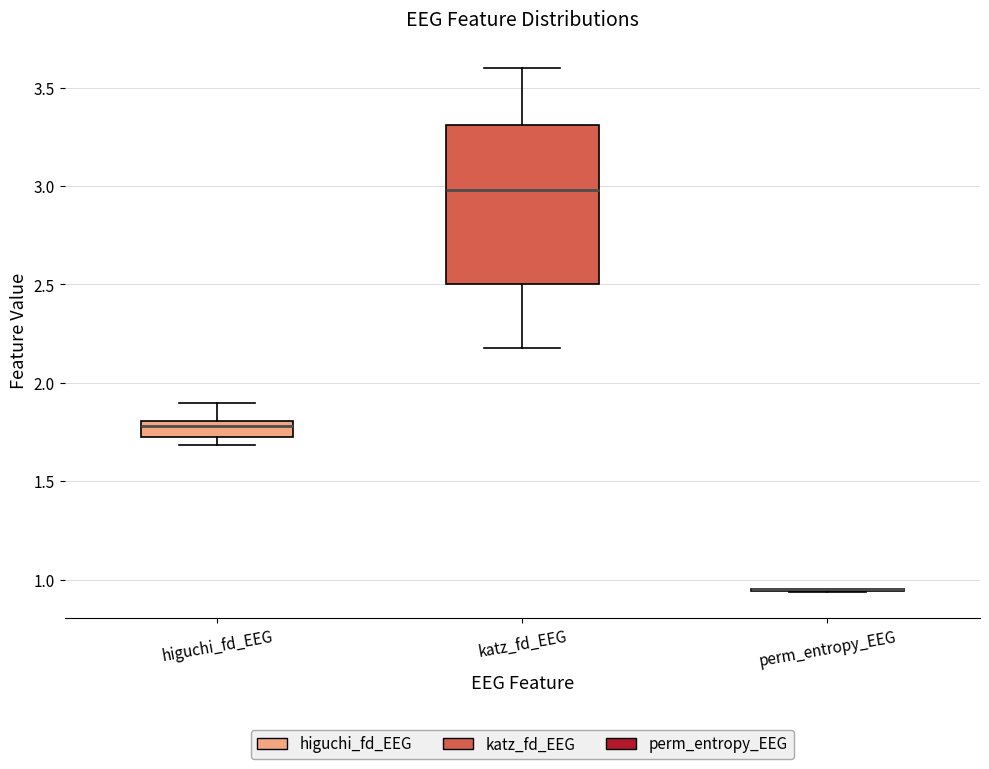

Reading left to right, transcribe this box plot: for each box, give where its median line is, the range the box spans, and where its two whiskers end, as read against the y-axis. The values are not printed on the chart, so give them approximately, as read against the axis.

higuchi_fd_EEG: median 1.80 (just below the box's upper edge), box 1.70 to 1.80, whiskers 1.70 (just below the box's lower edge) to 1.90
katz_fd_EEG: median 3.00, box 2.50 to 3.30, whiskers 2.20 to 3.60
perm_entropy_EEG: box collapsed to a line at 0.95, whiskers 0.95 to 0.95